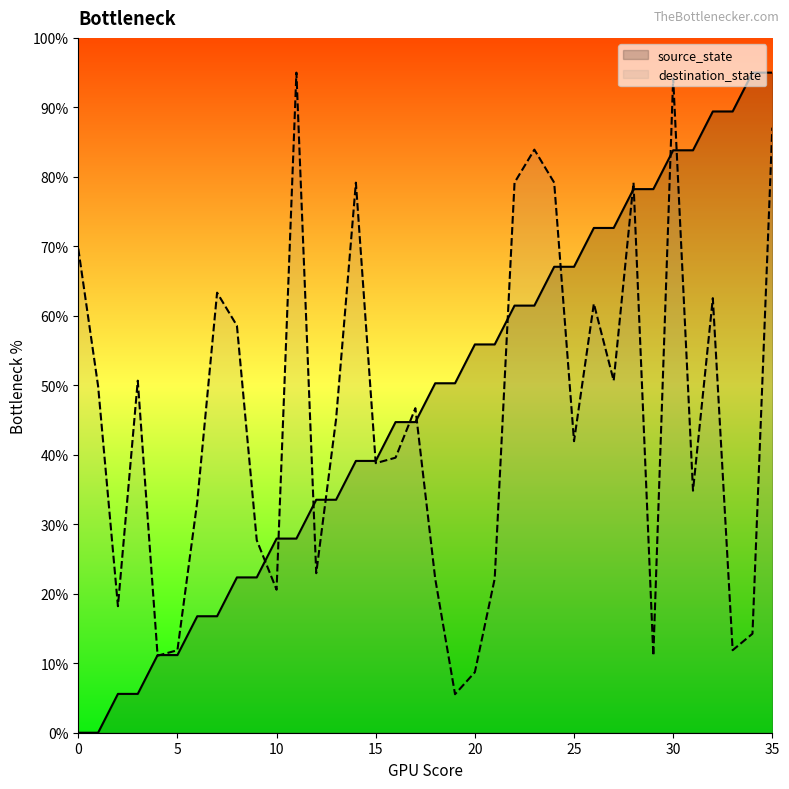

What is the total value across all series at 0?

69.7